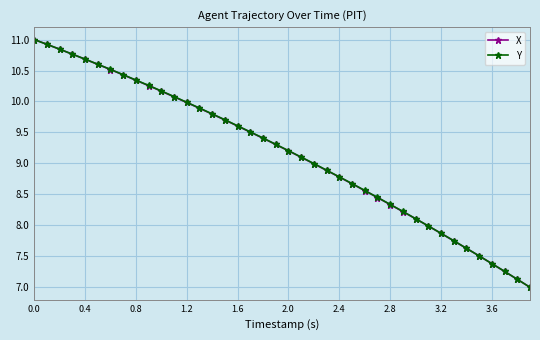

What is the average value of the X series?

9.2